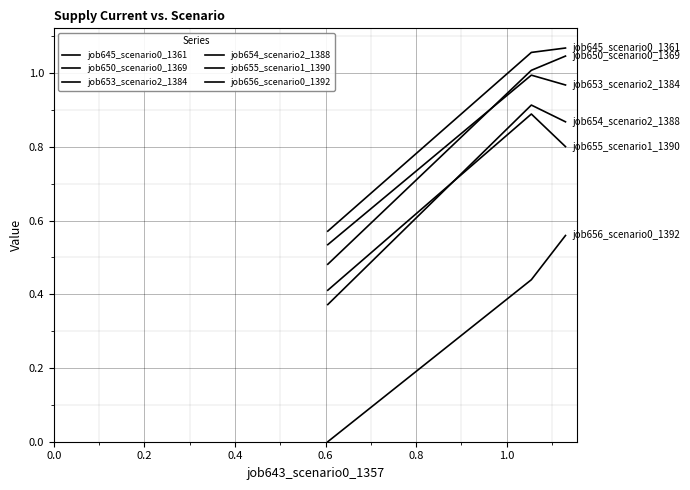

Does the chart have visible grid lines?

Yes